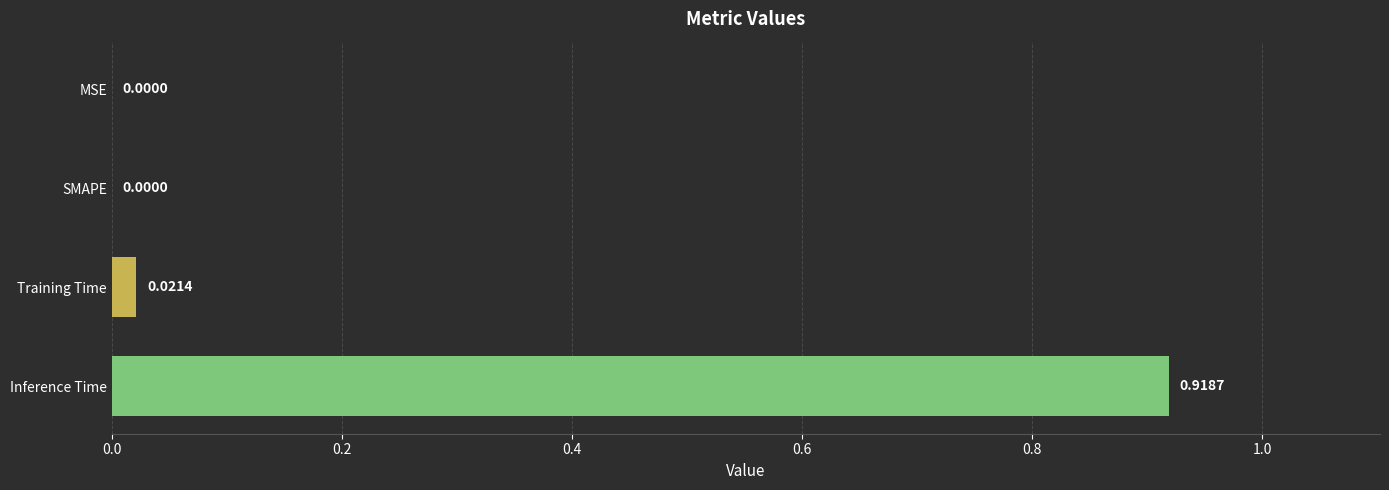

What is the change in value from SMAPE to Inference Time?

+0.9